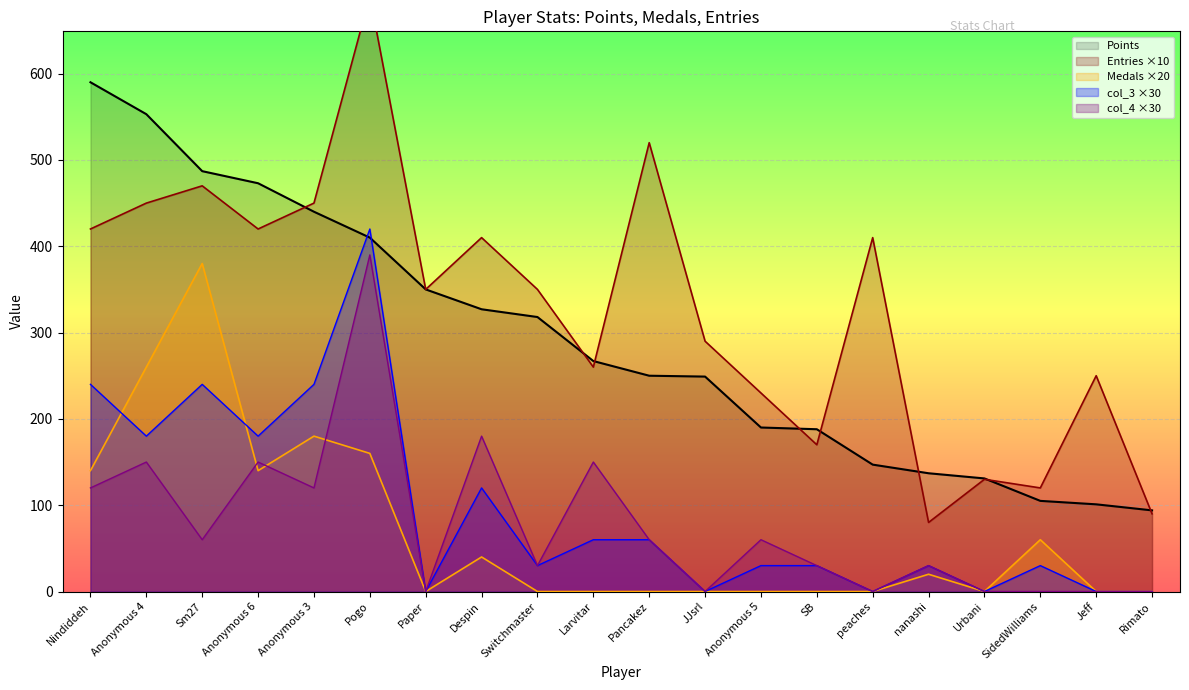

Between Anonymous 5 and Despin, which is larger?

Despin